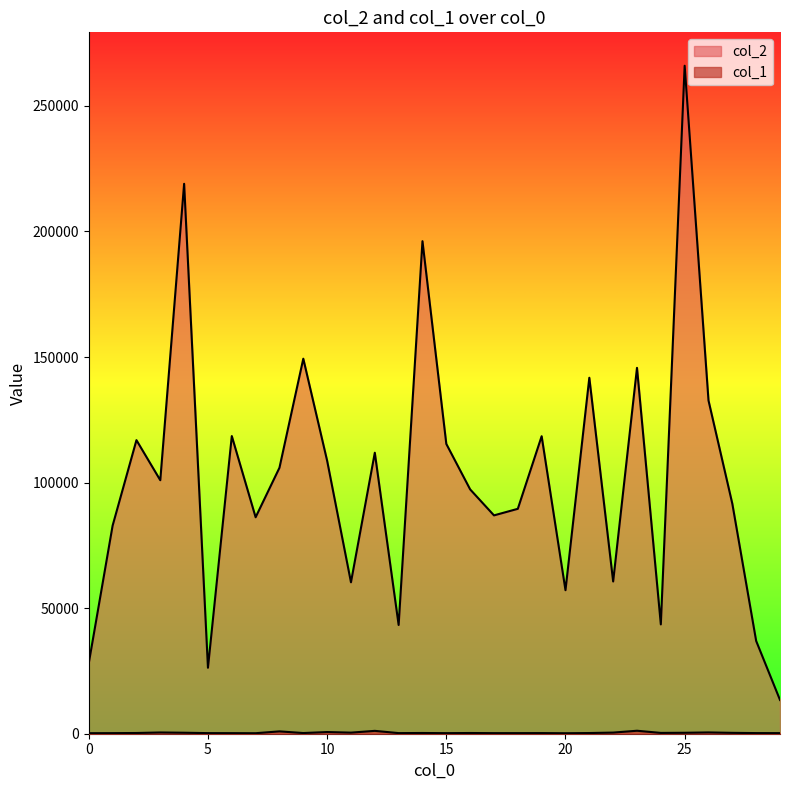

What is the value of the col_1 point at the 2nd from the left?

234